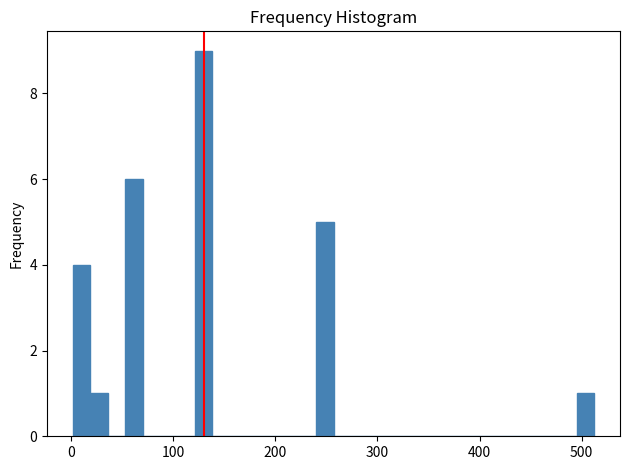

Around what value on the x-axis is the tallest bar? Give the approximate position of its centre, as read against the axis.

130